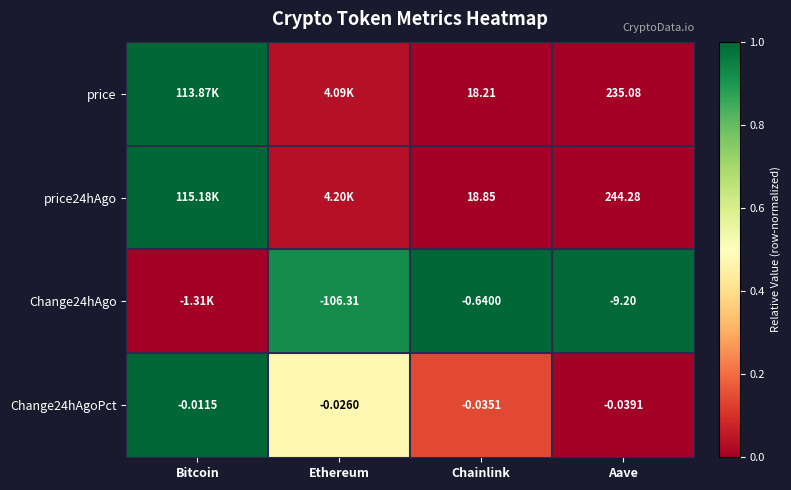

List the labels in order of Change24hAgoPct value, largest first.

Bitcoin, Ethereum, Chainlink, Aave